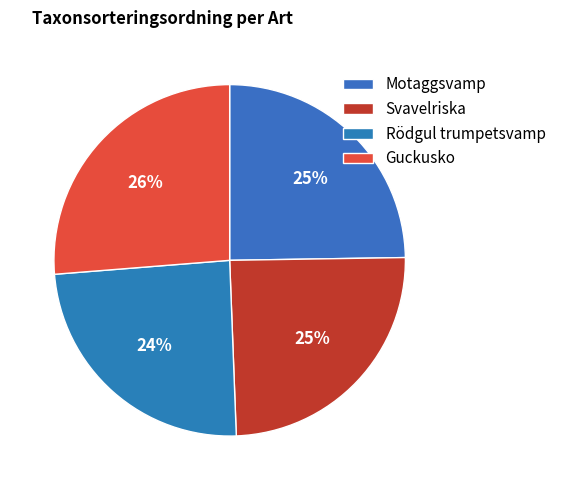

What percentage do Svavelriska and Rödgul trumpetsvamp together represent?

49.0%